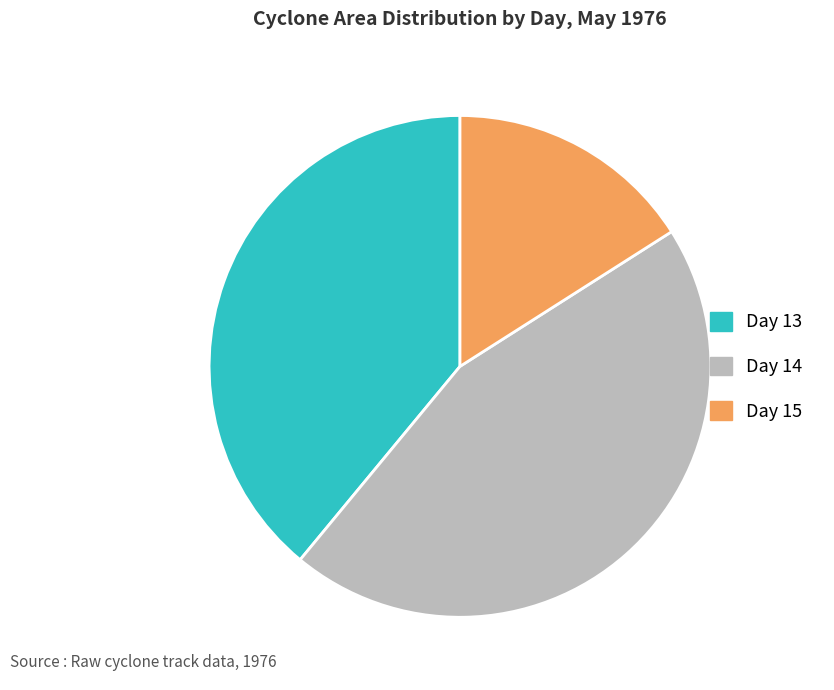

Rank the categories by value from lowest to highest.

Day 15, Day 13, Day 14